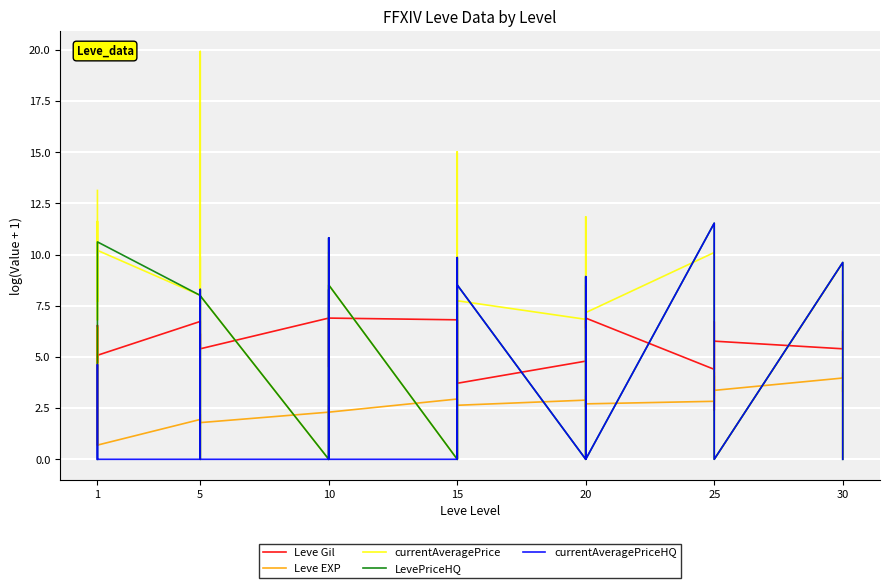

Which series has the largest range (max minus min)?

currentAveragePrice